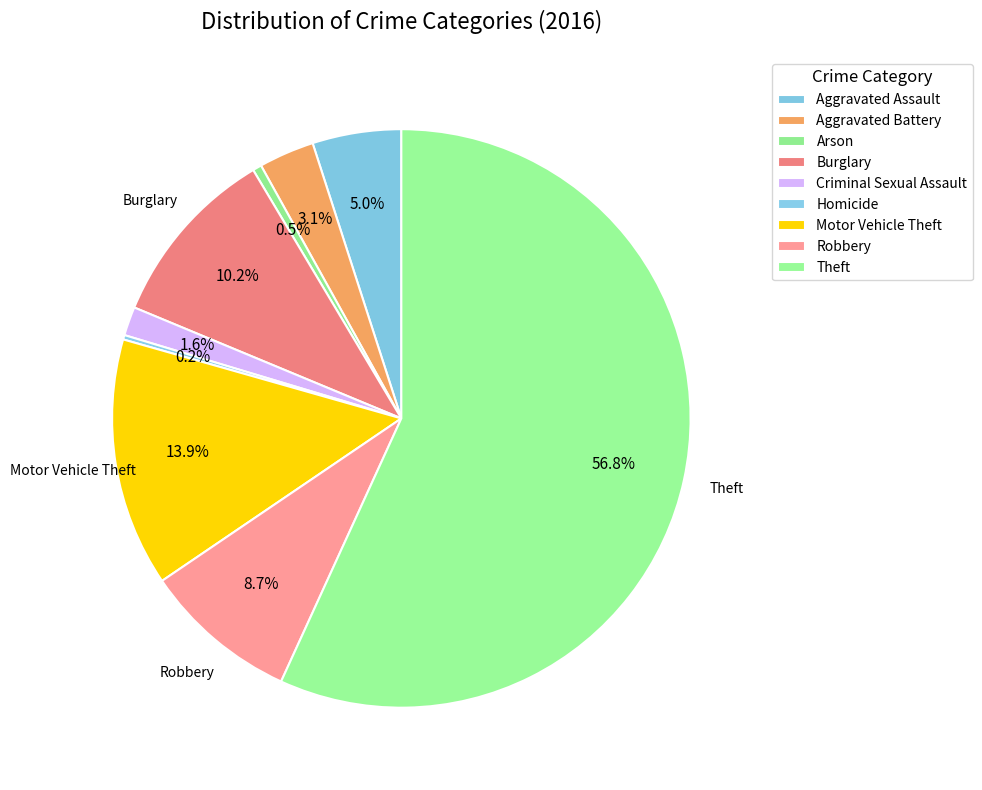

What is the change in value from Arson to Criminal Sexual Assault?

+9